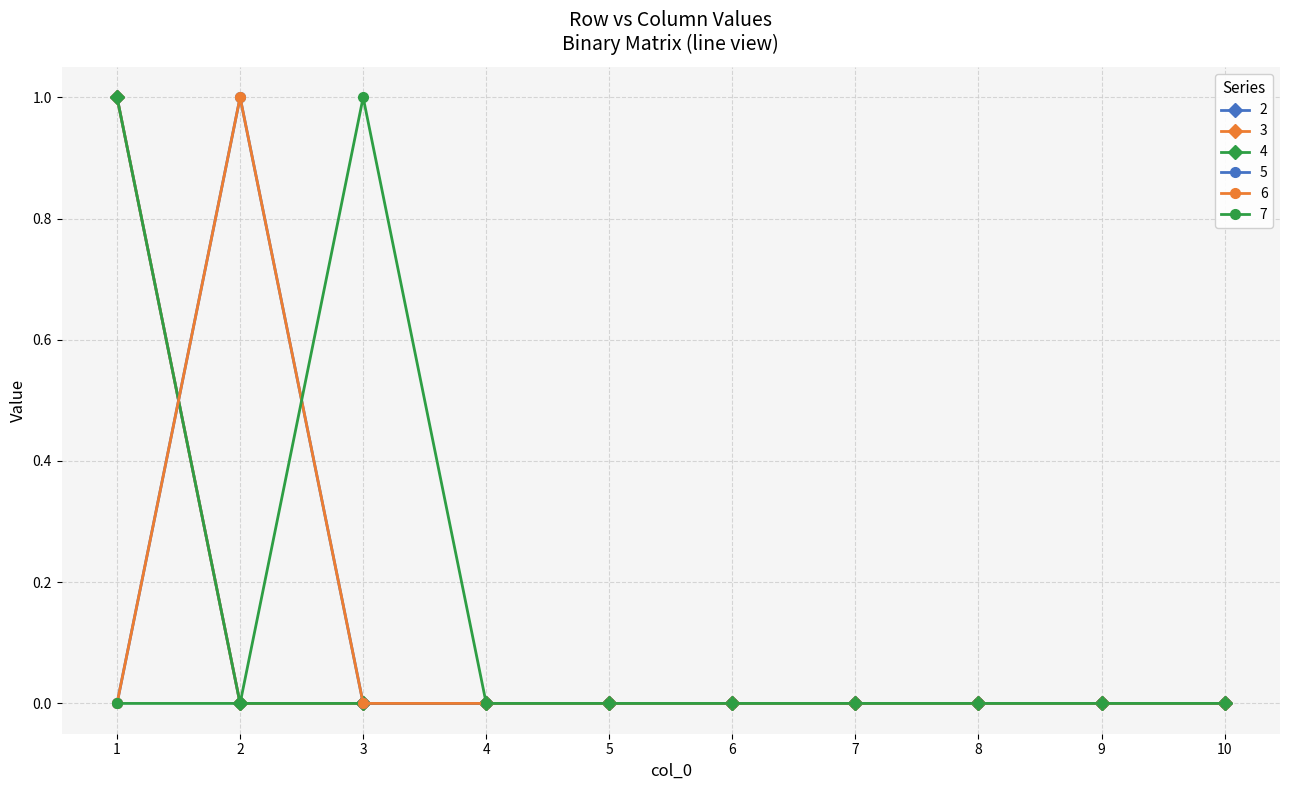

Does the chart have visible grid lines?

Yes